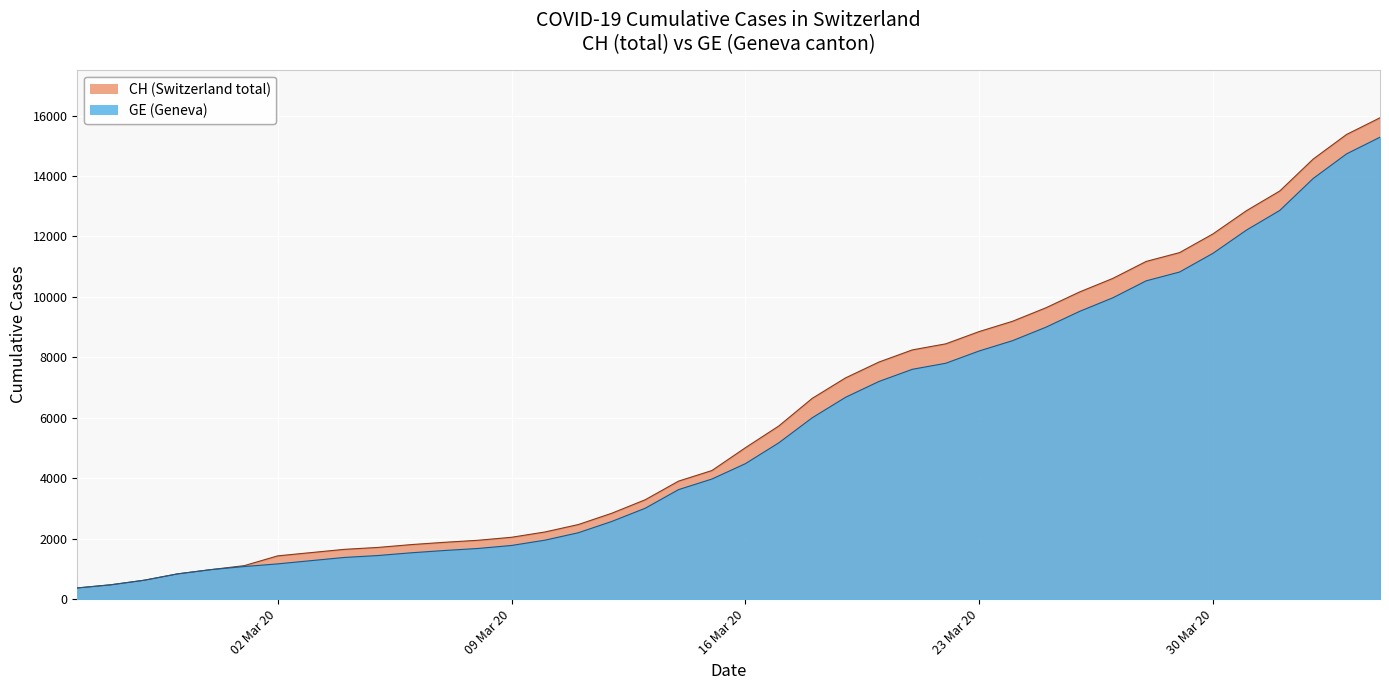

Rank the series by their maximum value, from highest to lowest.

CH, GE